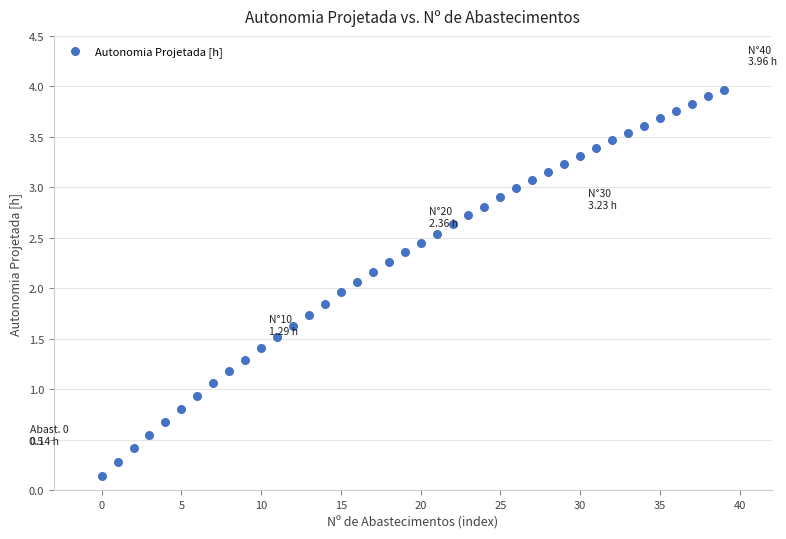

What is the range of Y values (max minus min)?

3.8